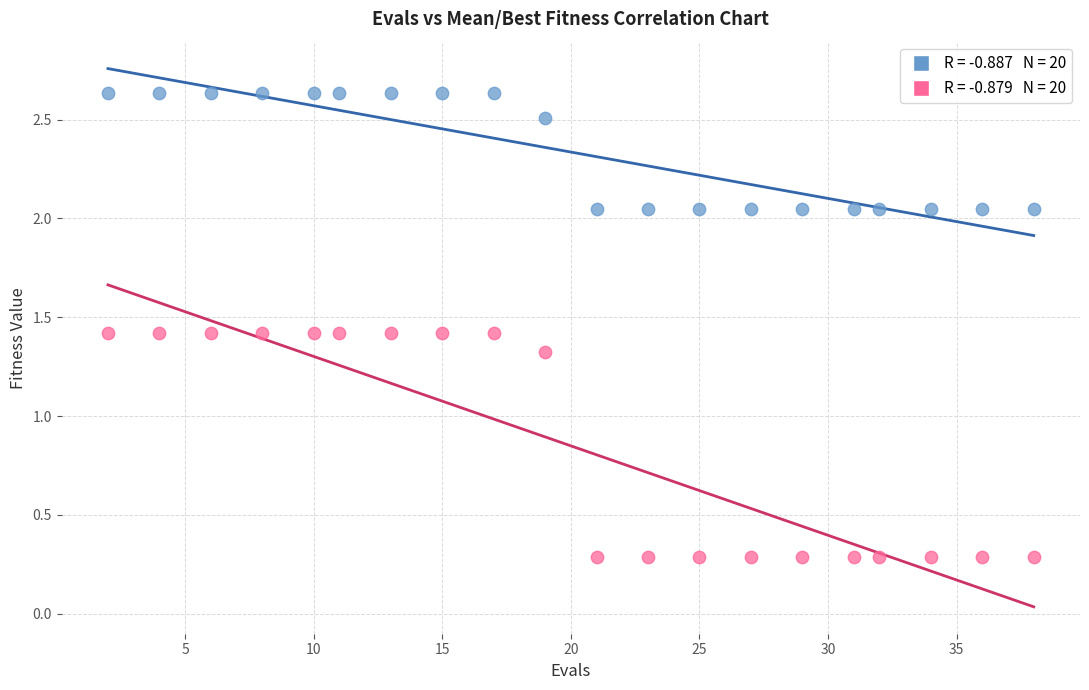

Across all series, what Y value is closest to 1?

1.3